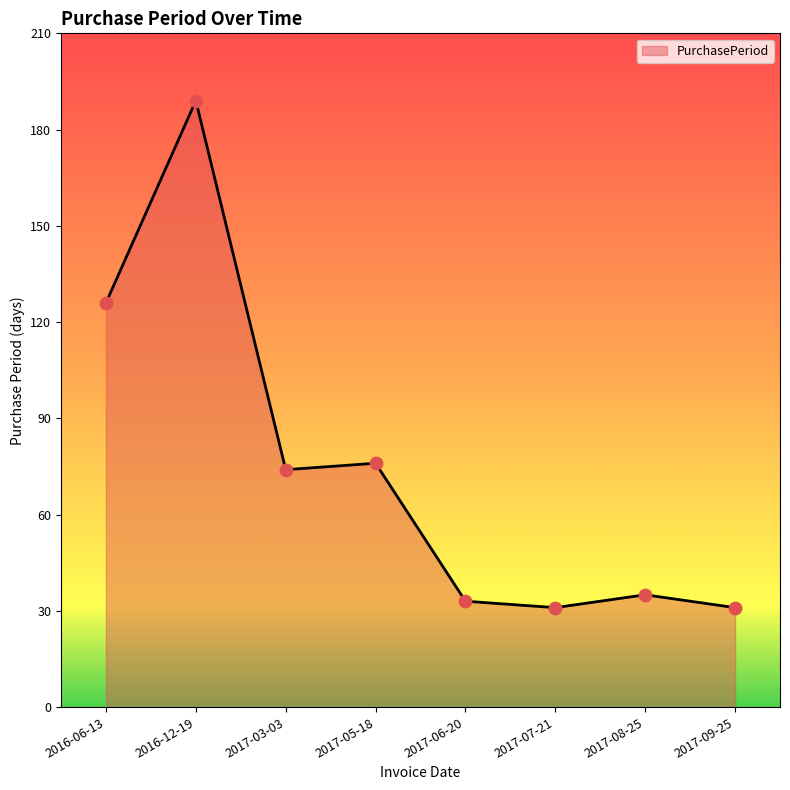

What is the change in value from 2016-06-13 to 2017-06-20?

-93